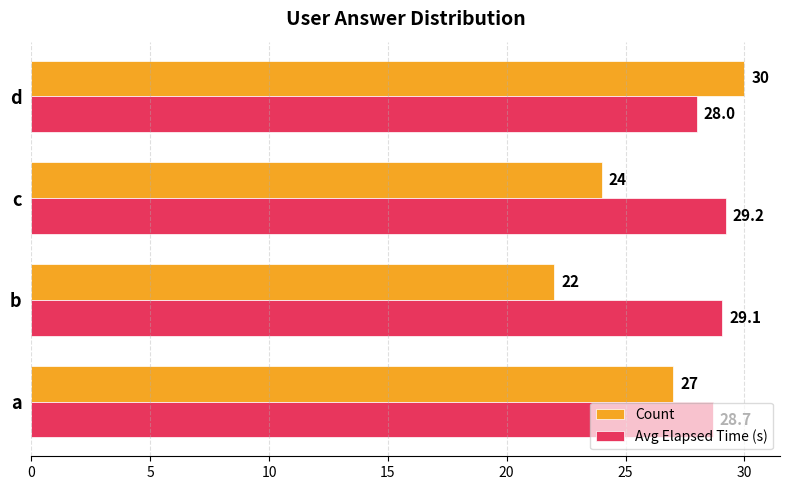

What is the total value across all series at d?

58.0